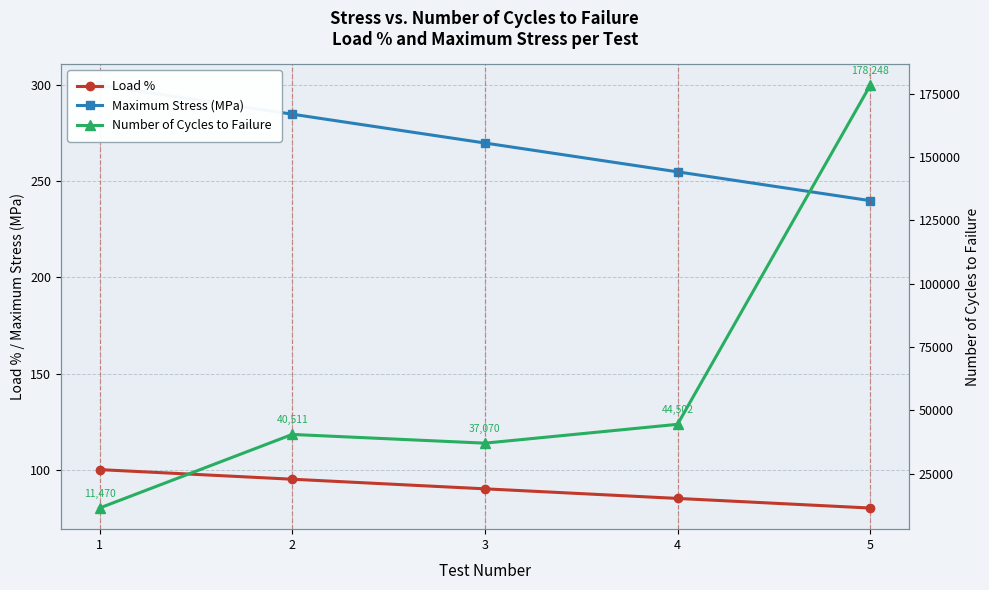

Rank the categories by Number of Cycles to Failure value from highest to lowest.

5, 4, 2, 3, 1